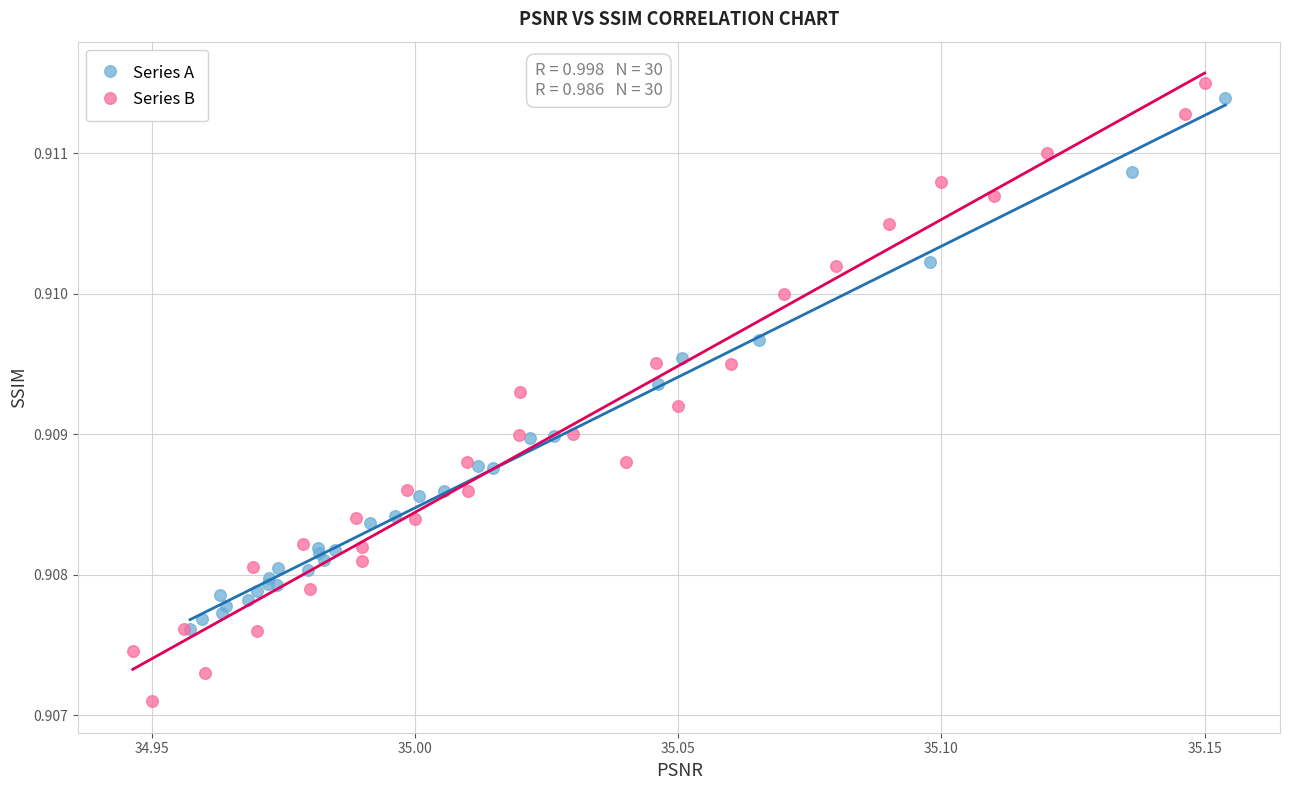

Which series contains the lowest Y value?

Series B